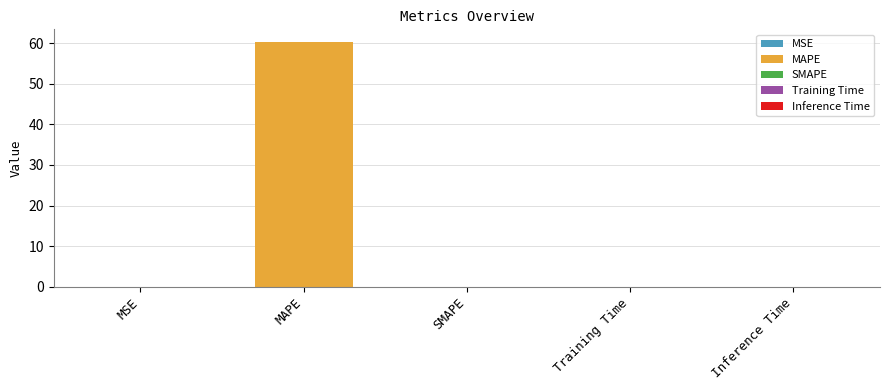

Does the chart contain stacked bars?

No